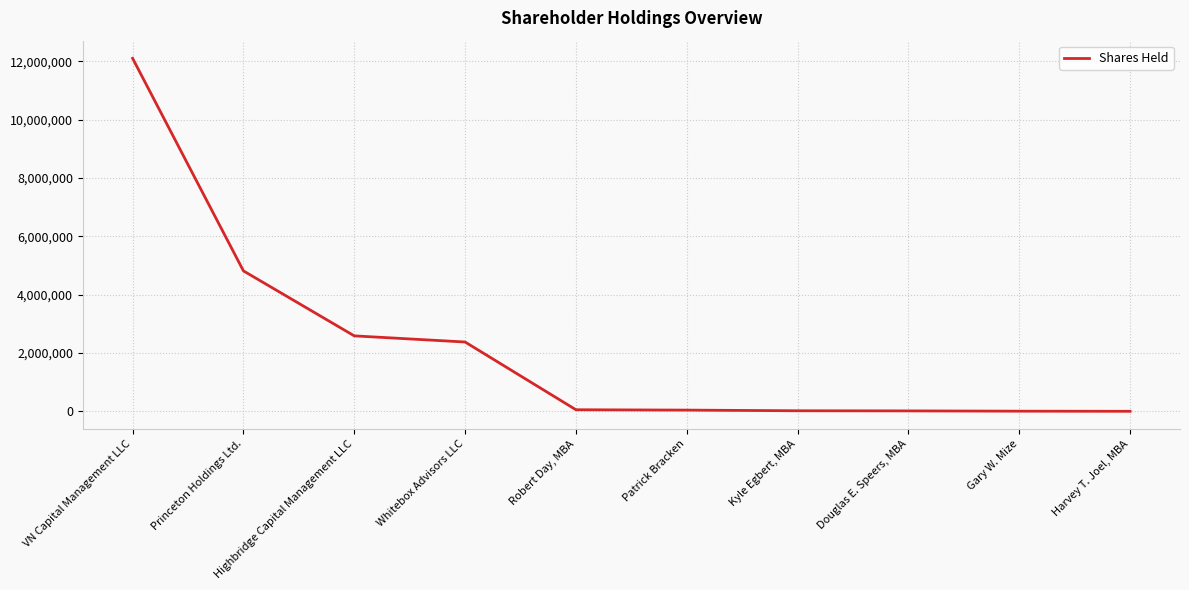

What is the difference between the maximum and minimum values?

12093171